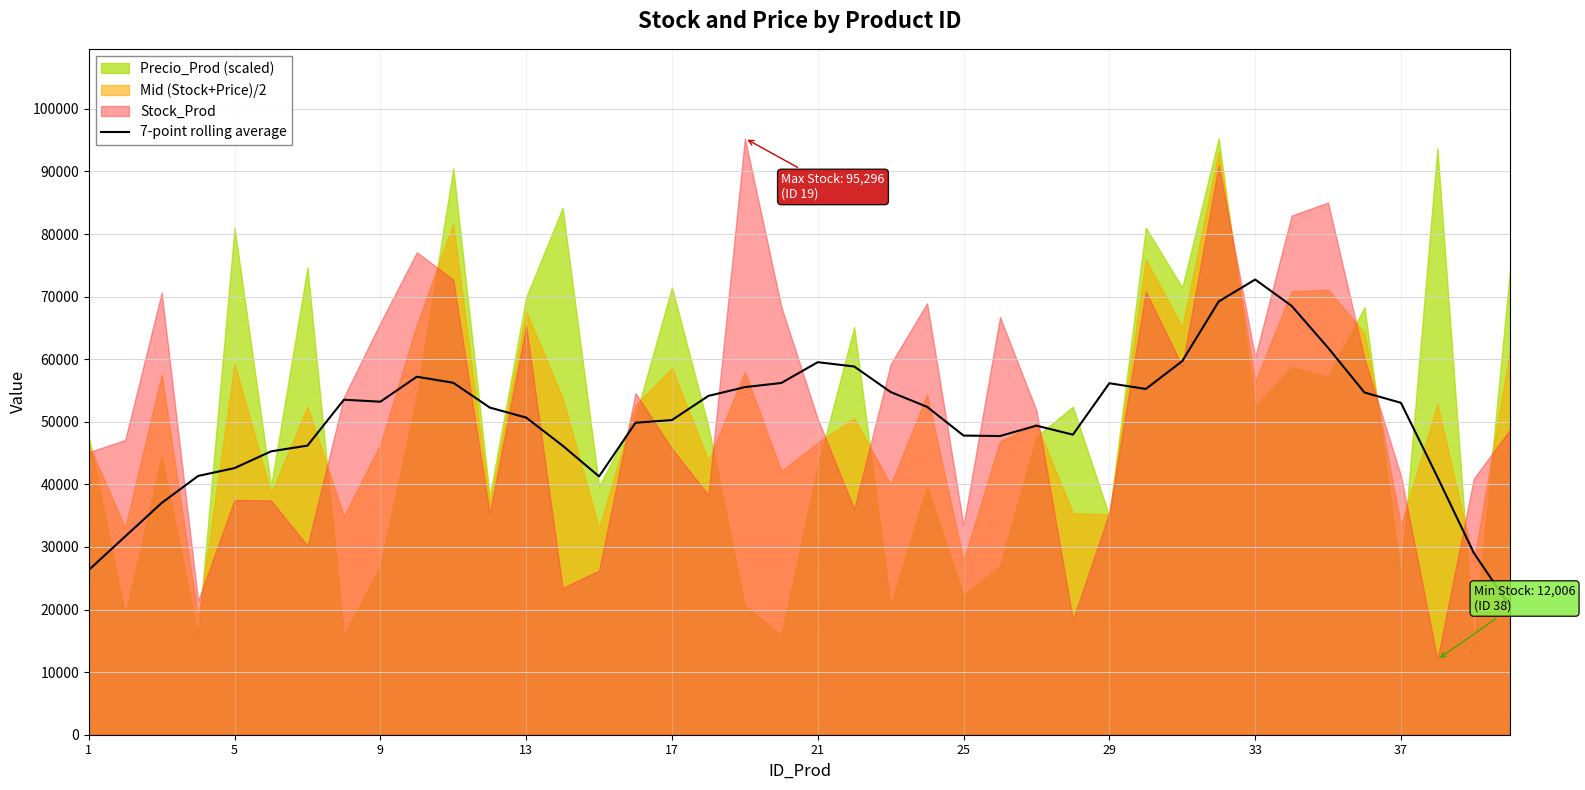

What is the minimum value for 7-point rolling average?

20451.4